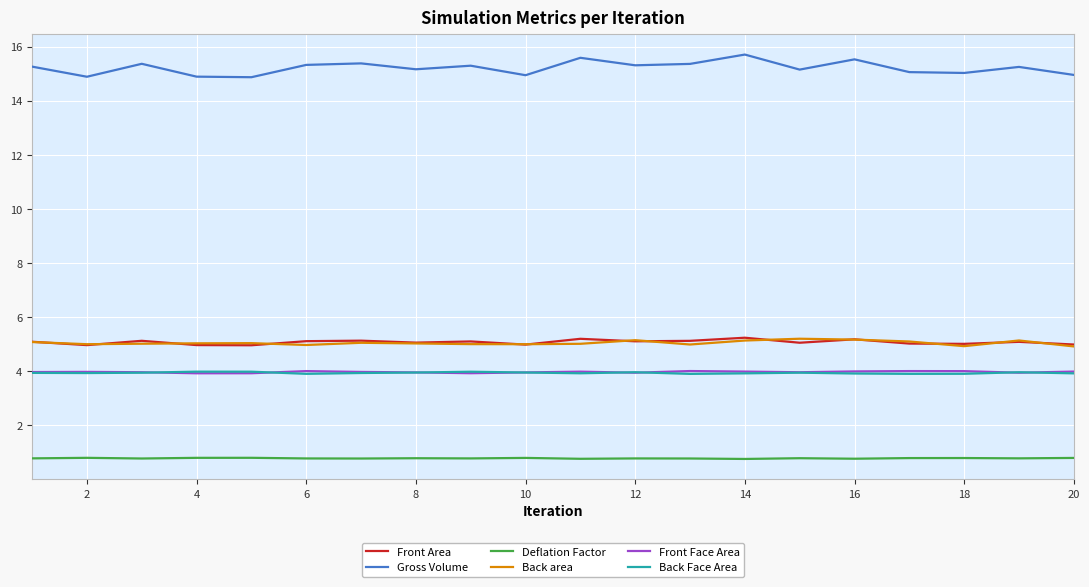

What is the maximum value shown in the chart?

15.7